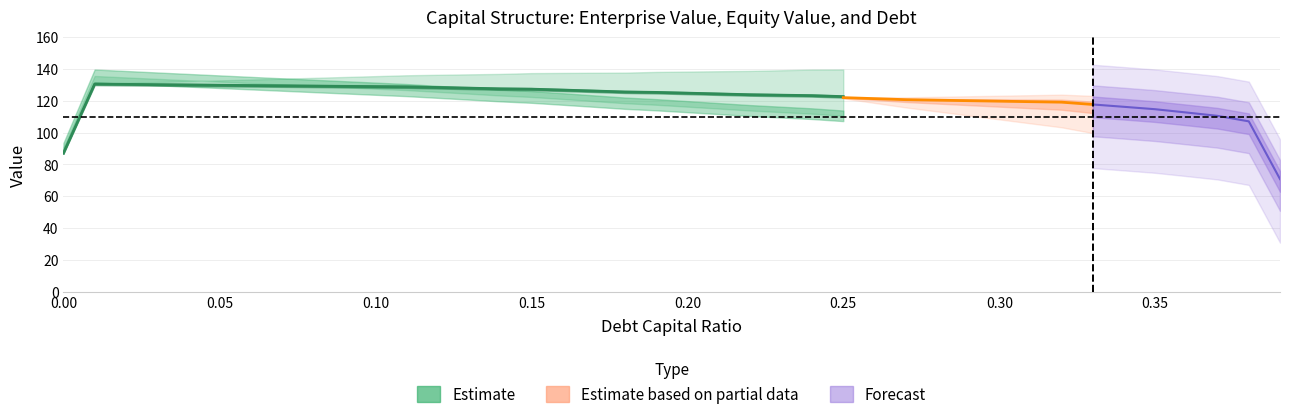

The enterprise_value series shows 243.7 at 15. True or false?

False